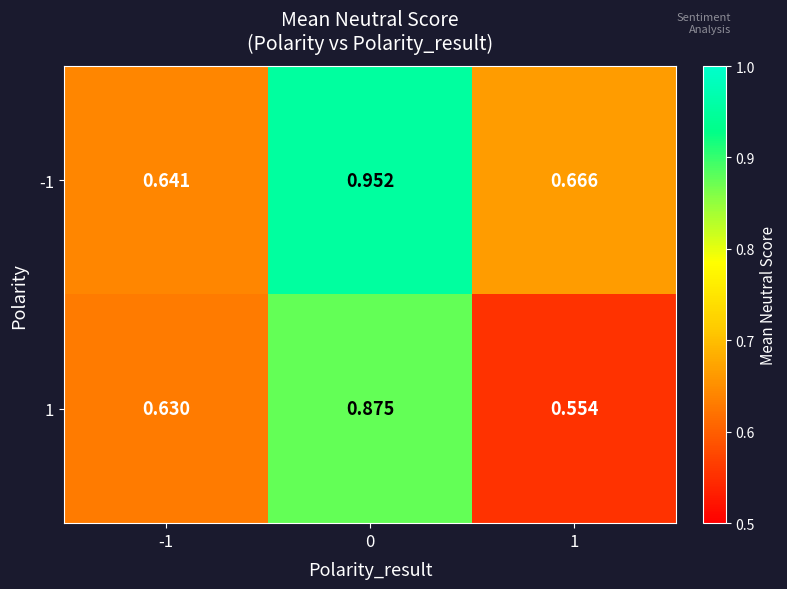

Is the value of -1 at 1 greater than the value of 1 at 1?

Yes